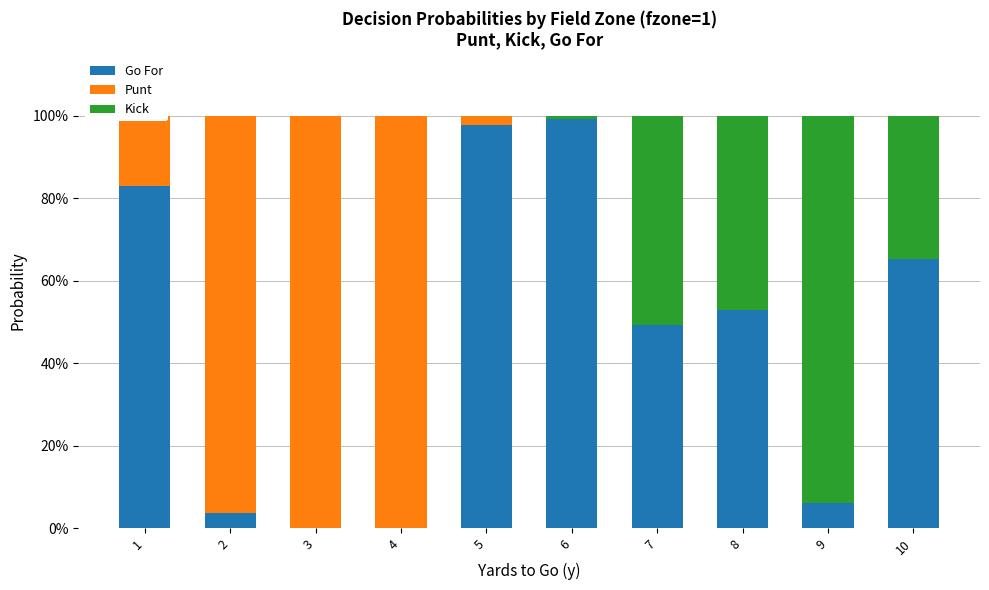

The value of Punt at 1 is 0.3. True or false?

False